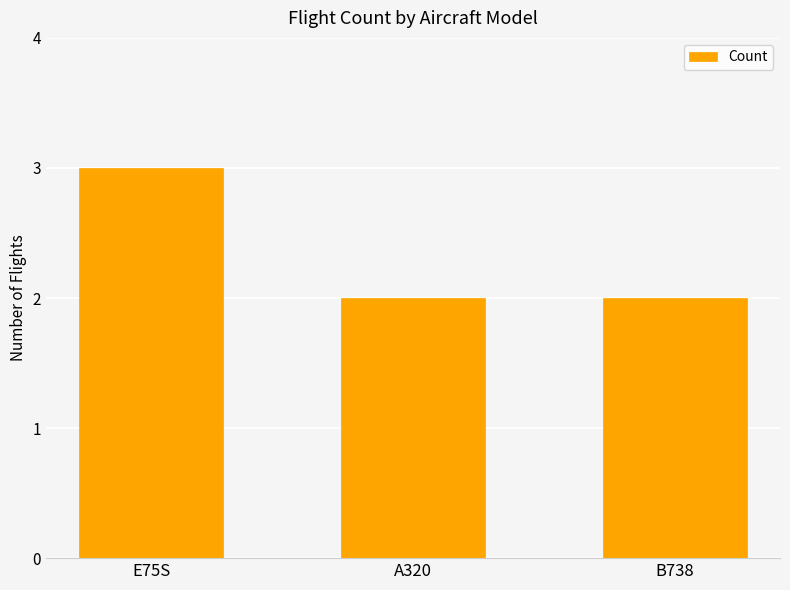

At which category does the chart reach its peak across all series?

E75S